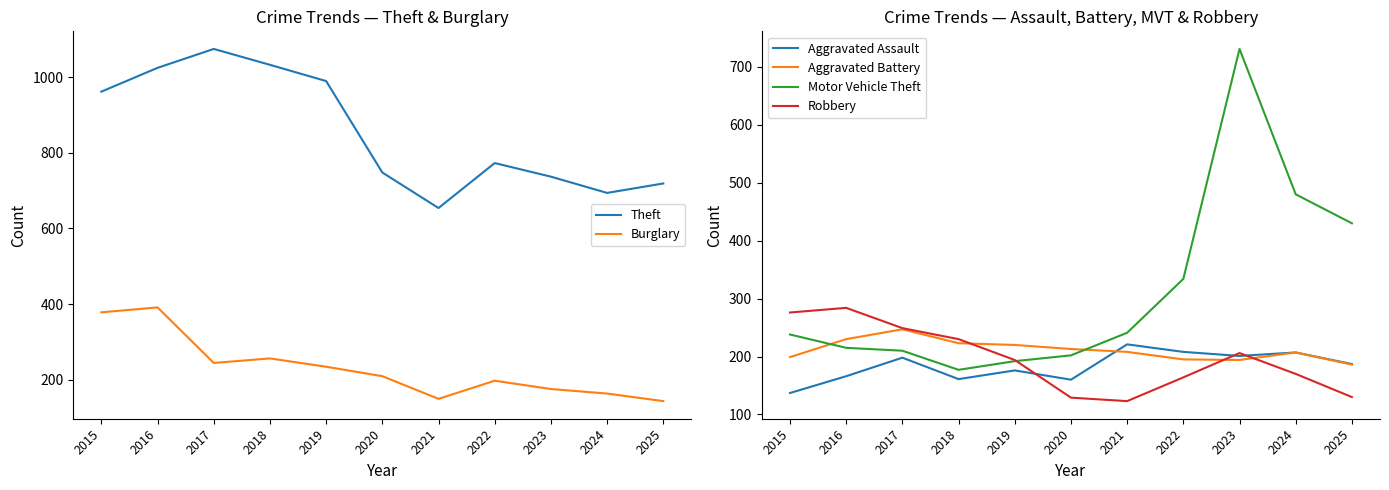

At which category does the chart reach its minimum across all series?

2021